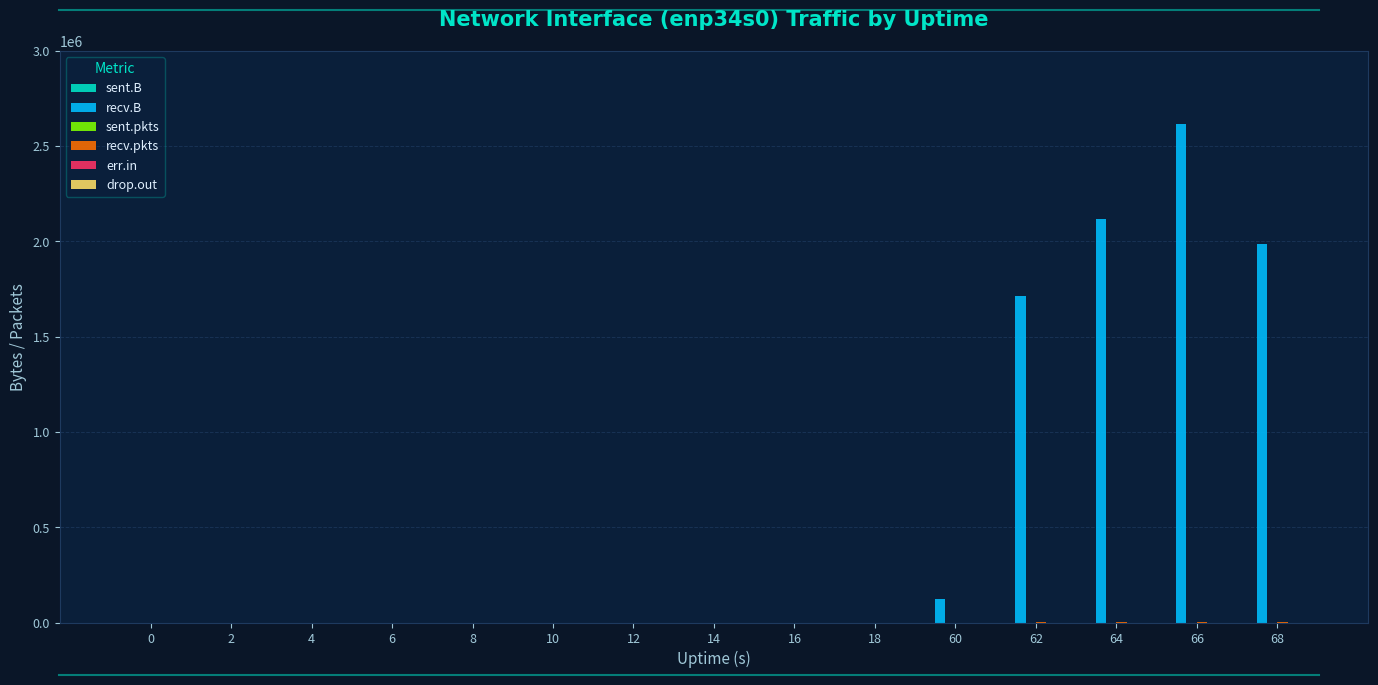

At which category is the sum across all series the highest?

66